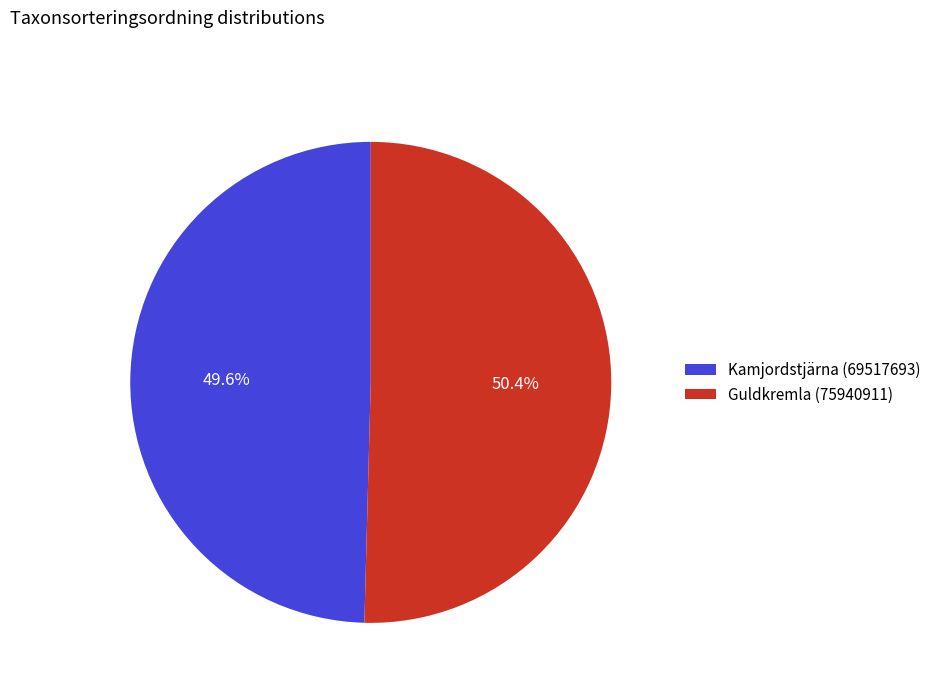

What percentage do Kamjordstjärna (69517693) and Guldkremla (75940911) together represent?

100.0%